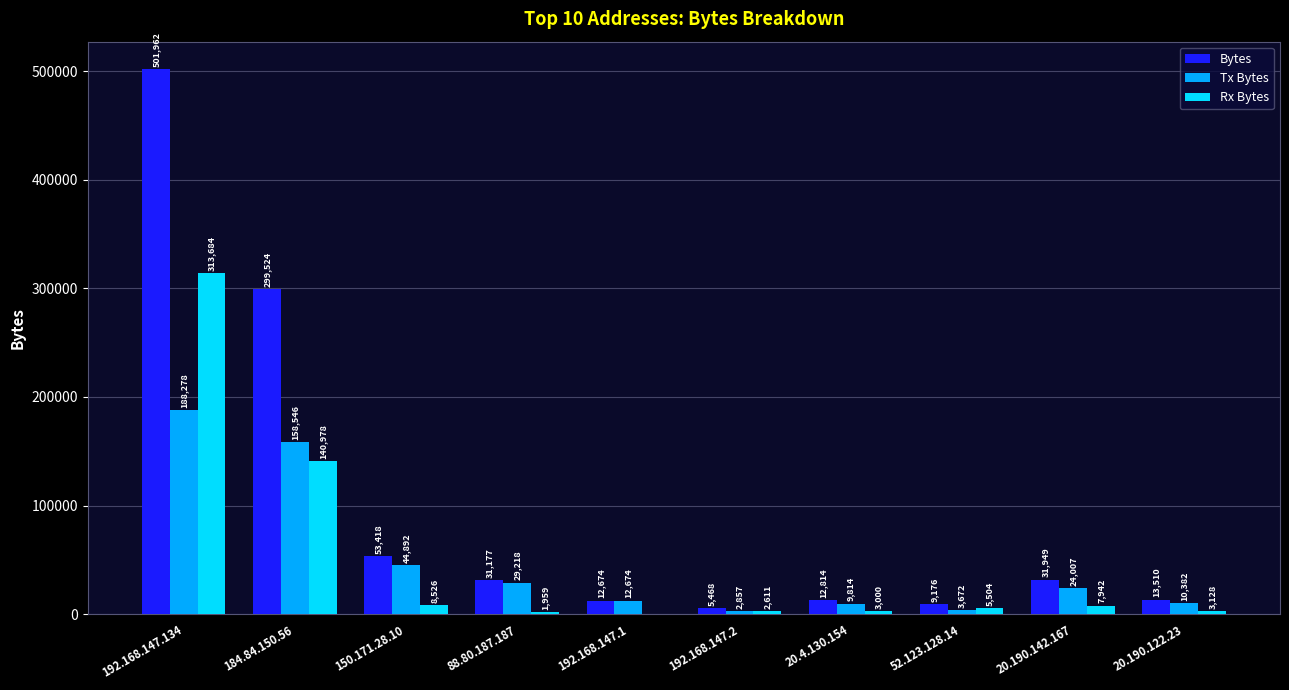

How many groups of bars are there?

10